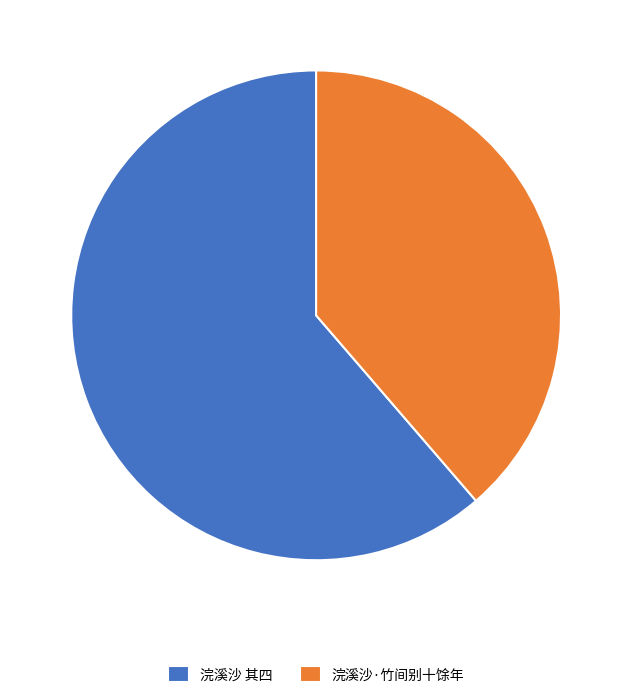

Rank the categories by value from highest to lowest.

浣溪沙 其四, 浣溪沙·竹间别十馀年